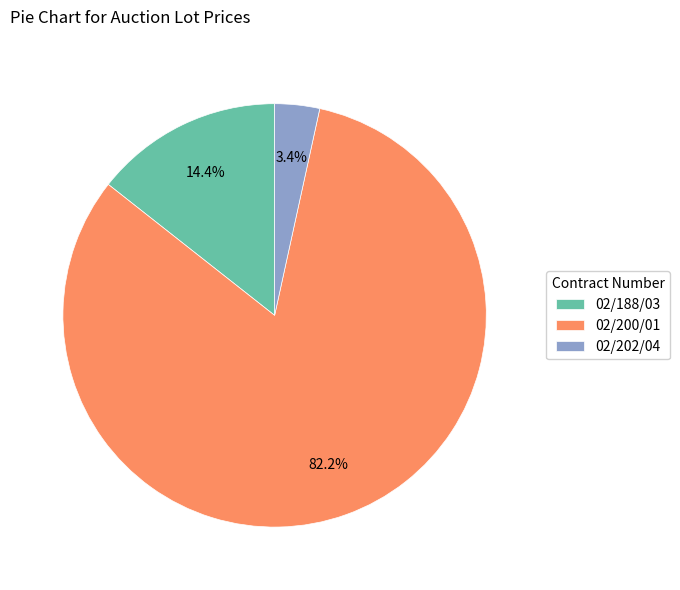

Between 02/188/03 and 02/202/04, which is larger?

02/188/03